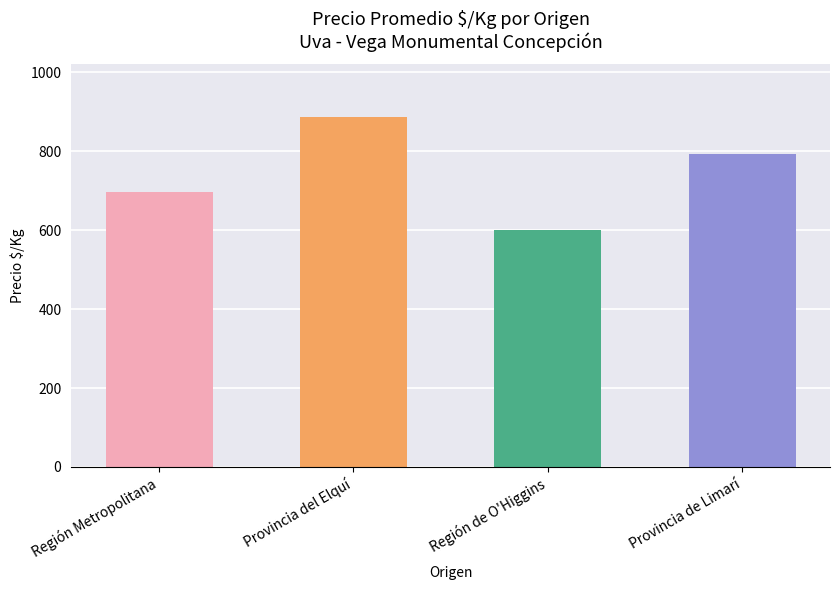

Which category has the highest value across all series?

Provincia del Elquí